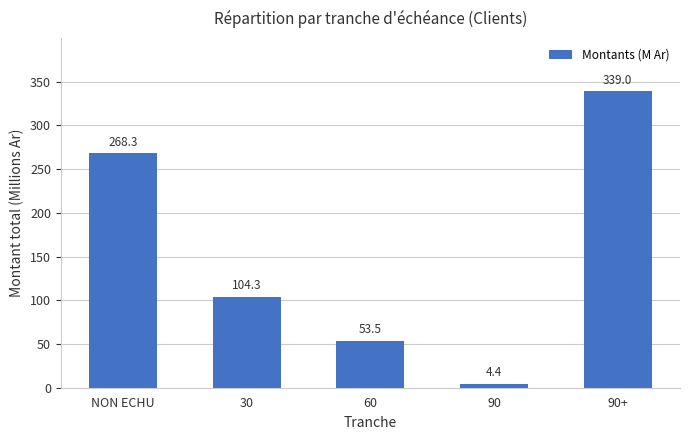

The value at 60 is 26.0. True or false?

False